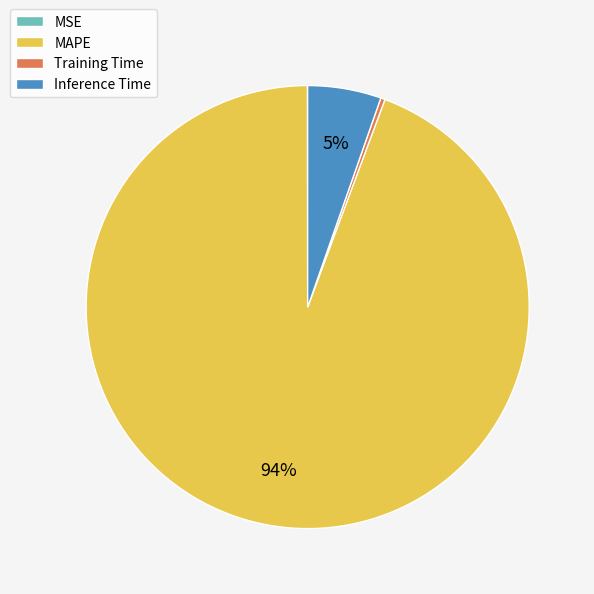

Which slice is the largest?

MAPE